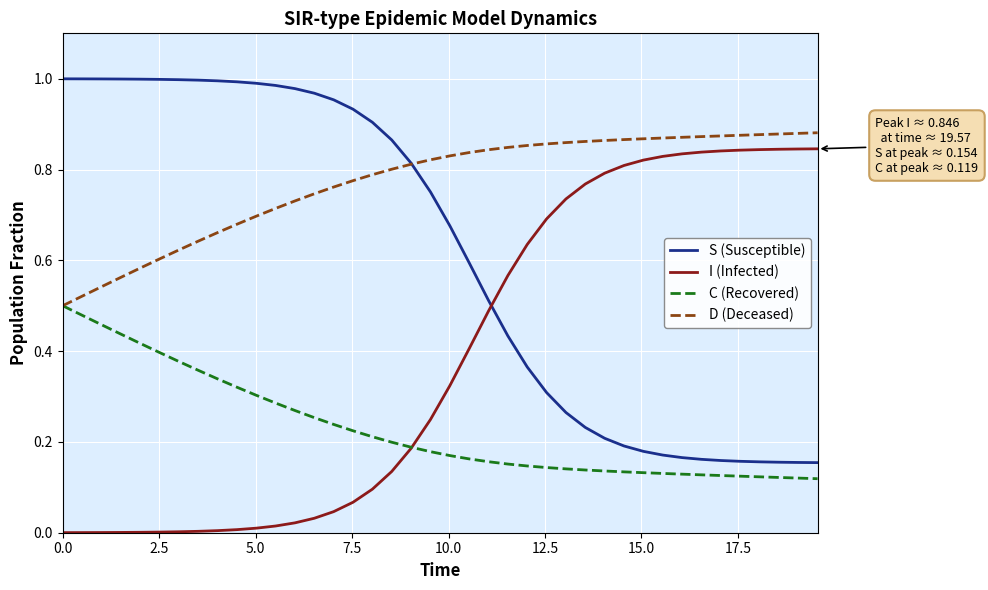

List the series in order of their overall mean, lowest first.

C (Recovered), I (Infected), S (Susceptible), D (Deceased)